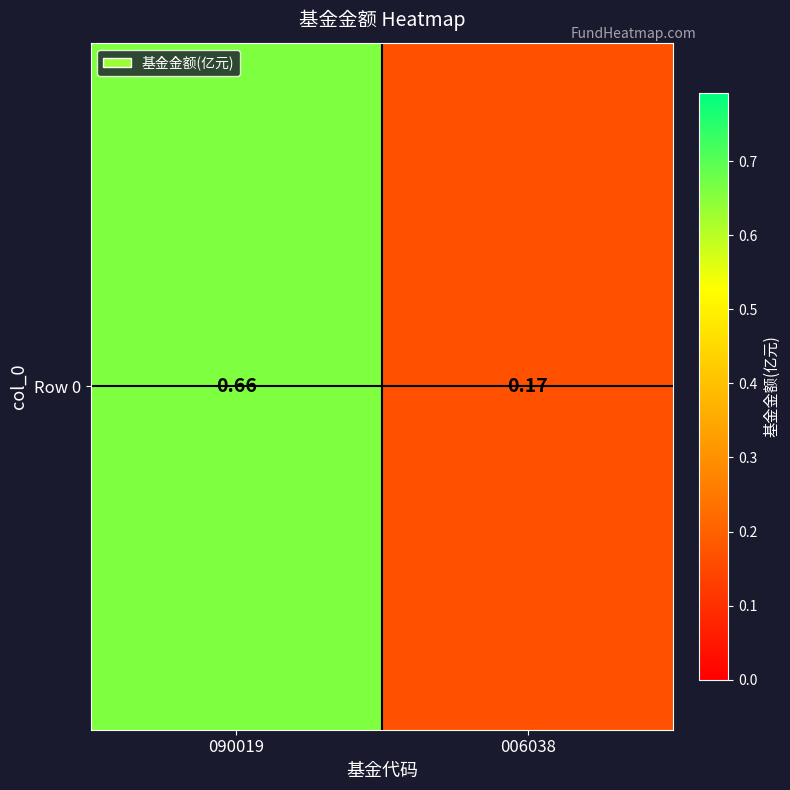

Reading left to right, transcribe all the data shown in this chart.

0.7	0.2